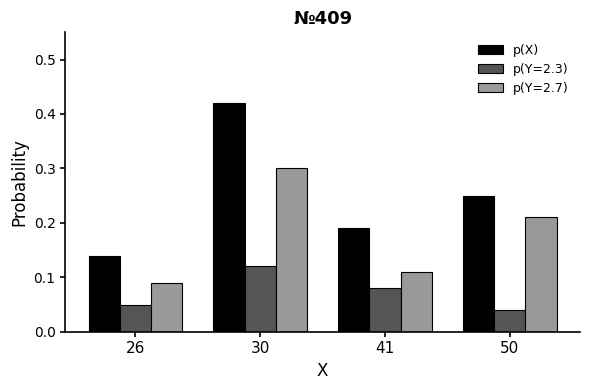

Is it true that p(Y=2.7) equals 0.0 at 26?

False